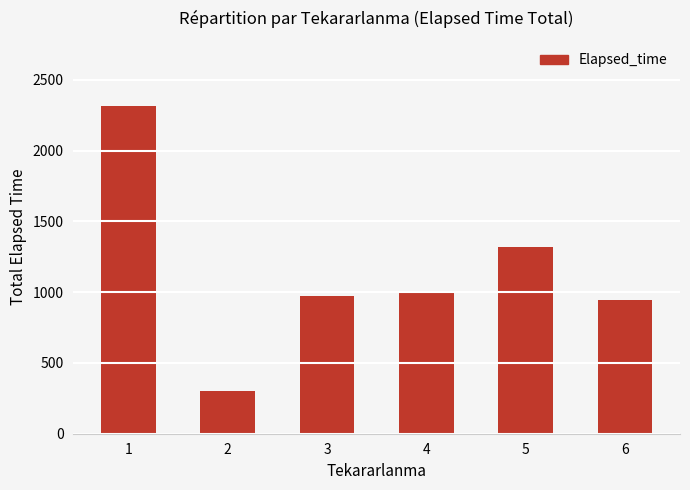

The value at 4 is 1005. True or false?

True